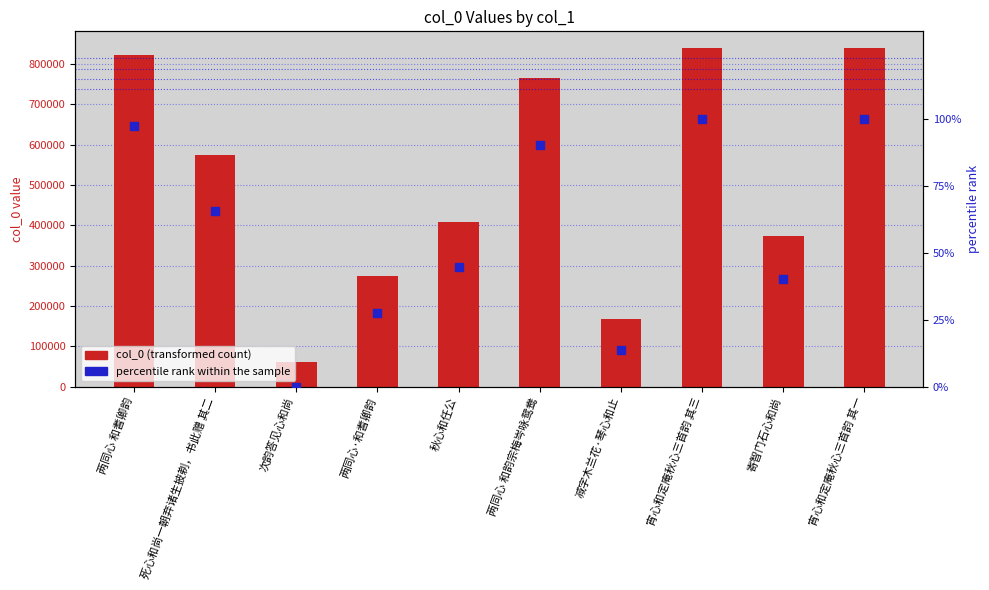

Which series has the widest spread of Y values?

col_0 (transformed count)